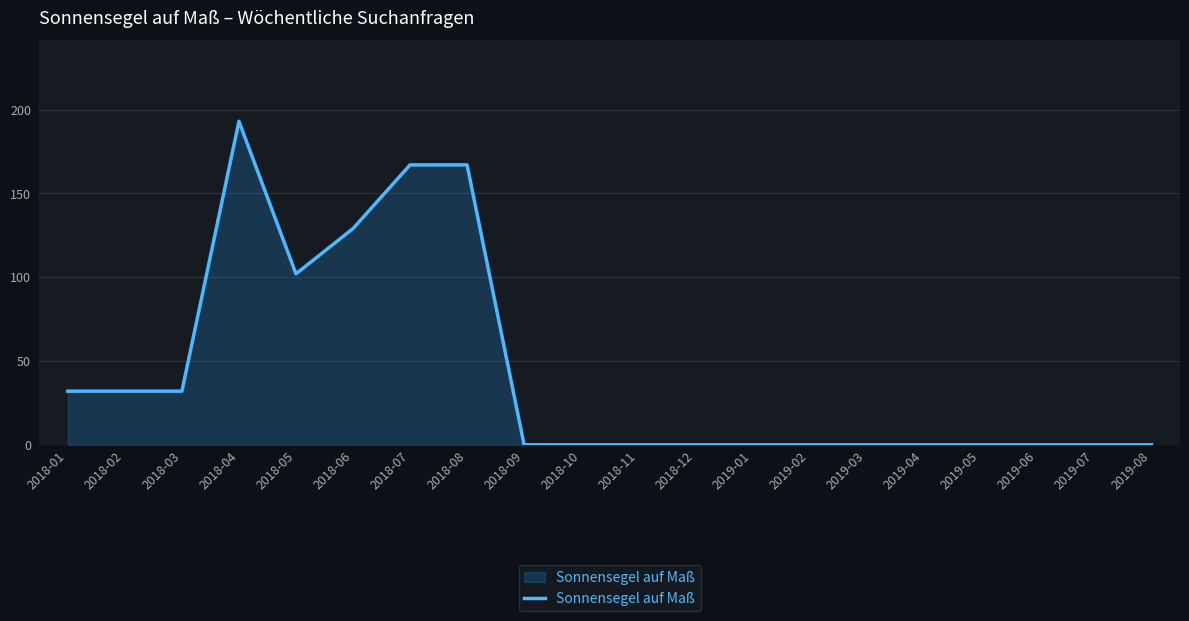

Where is the data nearest to the value 96?

2018-05